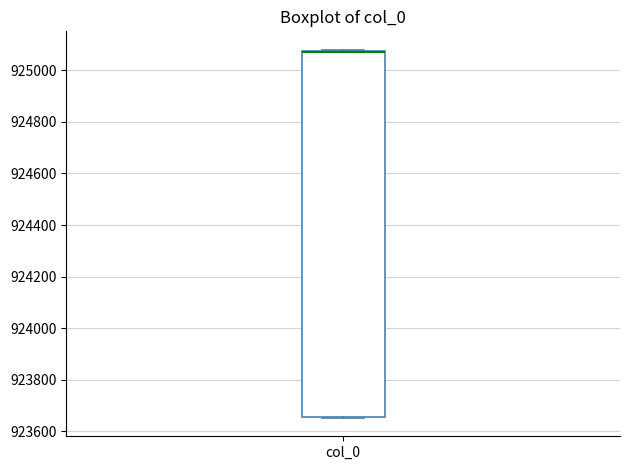

Where is the upper edge of the box for col_0 on the y-axis? The values are not printed on the chart, so give them approximately, as read against the axis.

925080